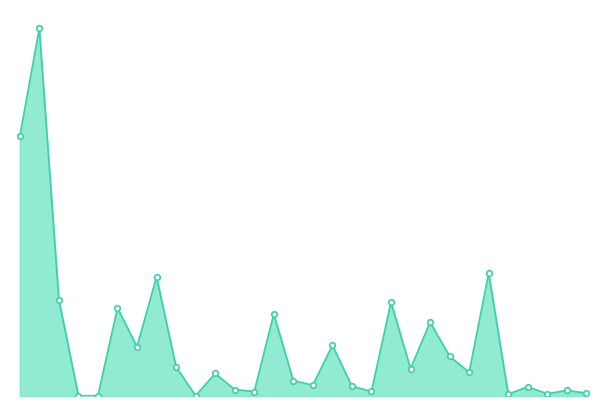

At which label does the data first exceed 657442?

1